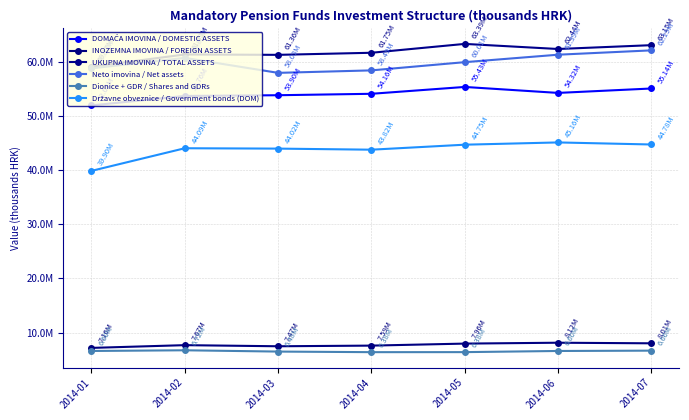

Is this an area chart (filled region under the line)?

No